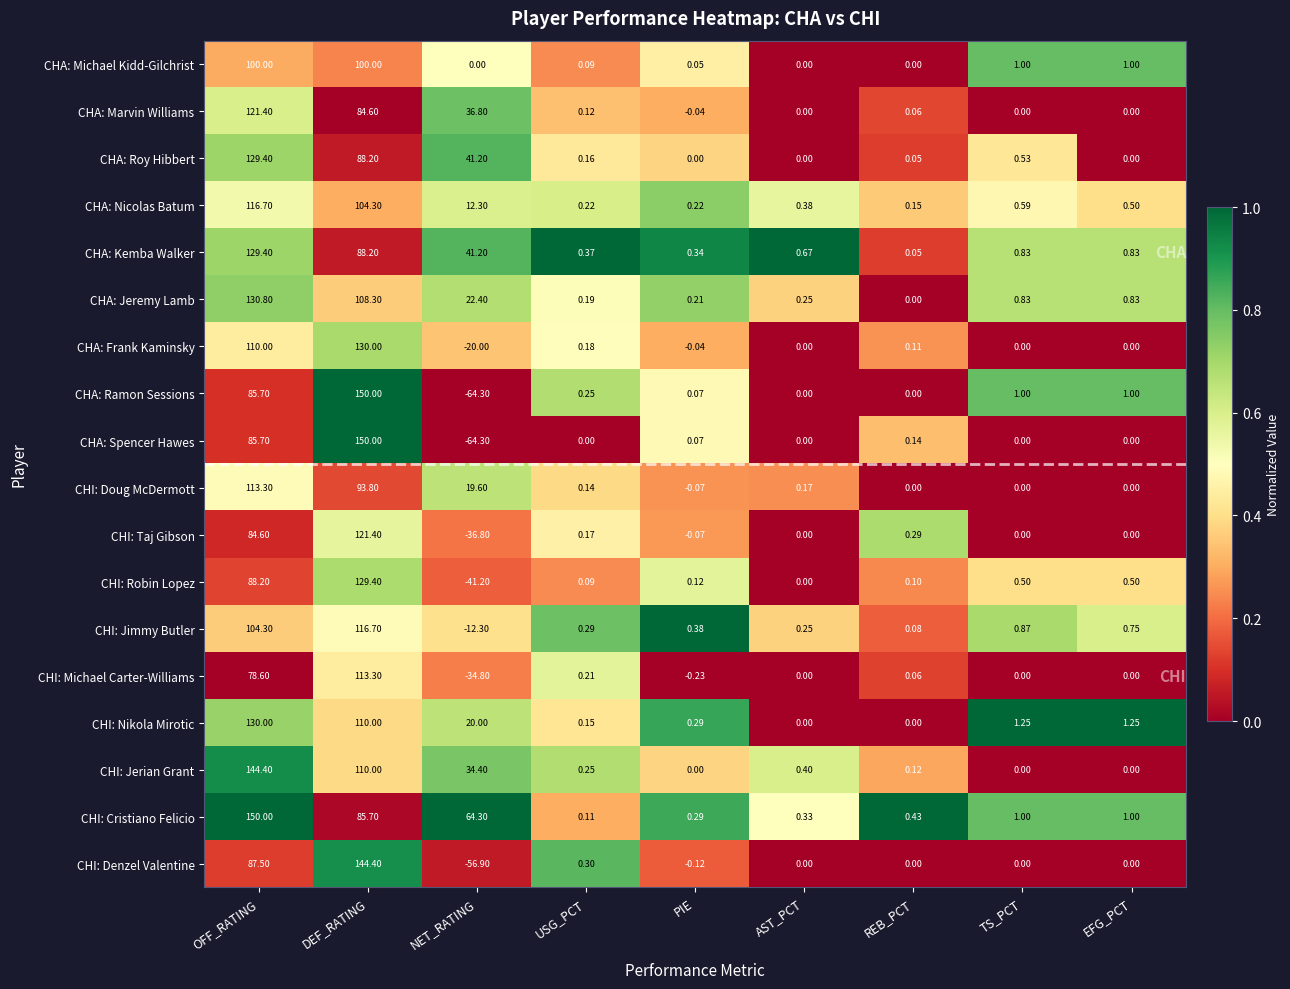

At which category is the sum across all series the highest?

DEF_RATING